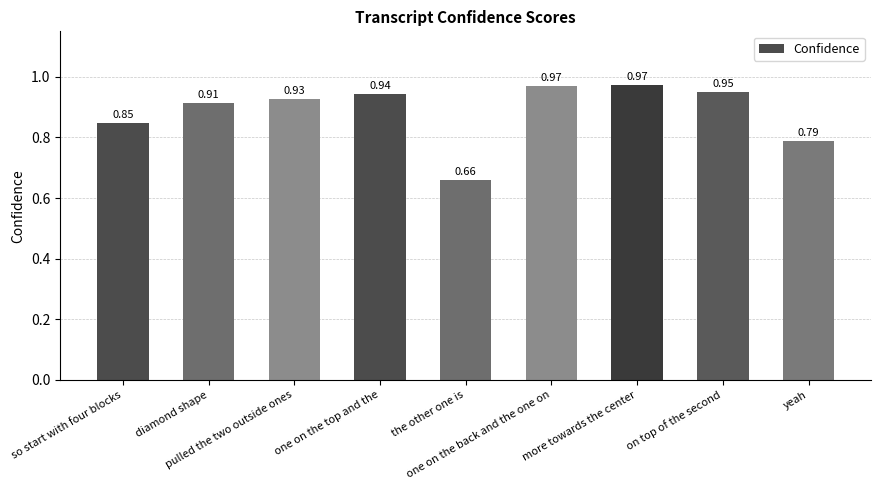

Does the chart contain stacked bars?

No